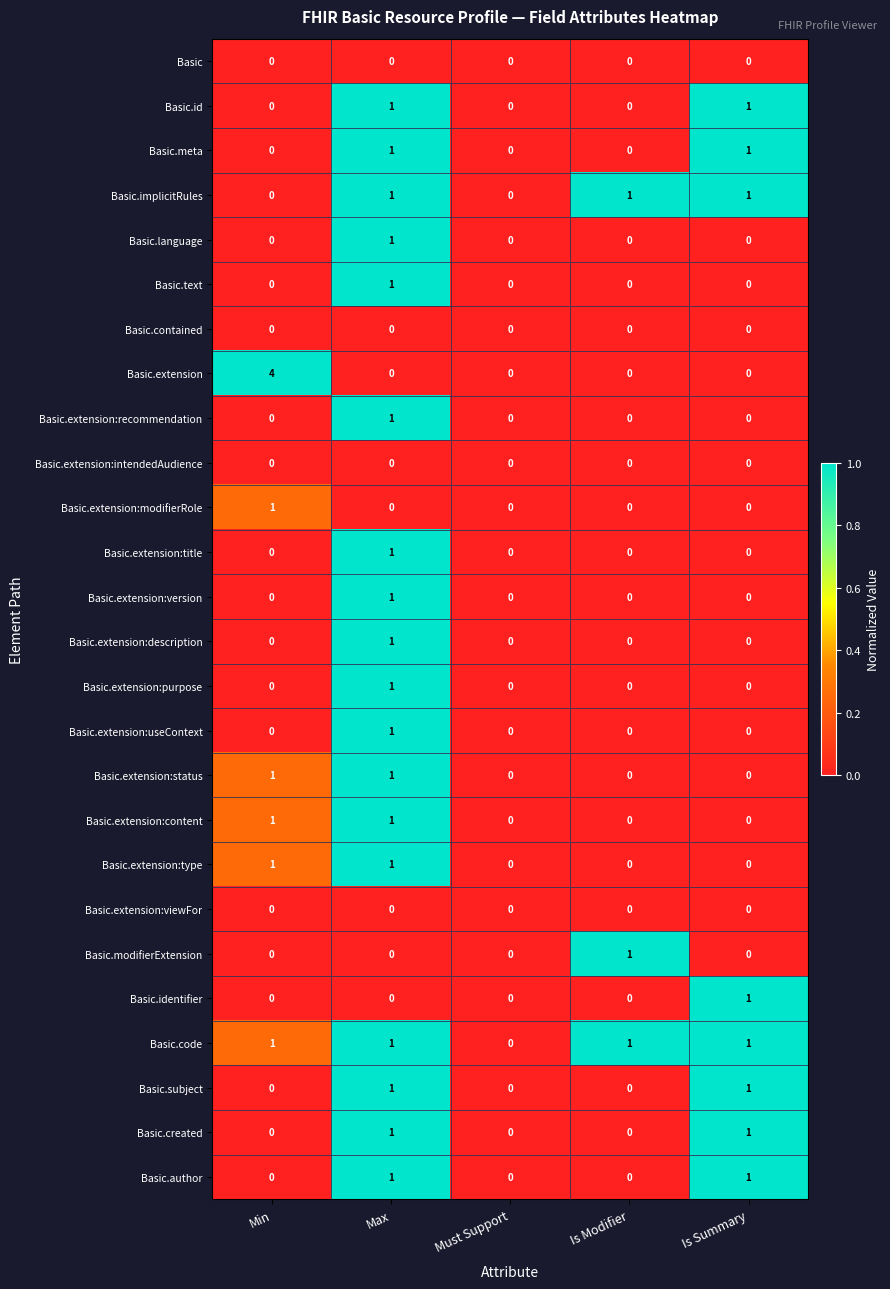

The Basic.extension series shows 0 at Must Support. True or false?

True